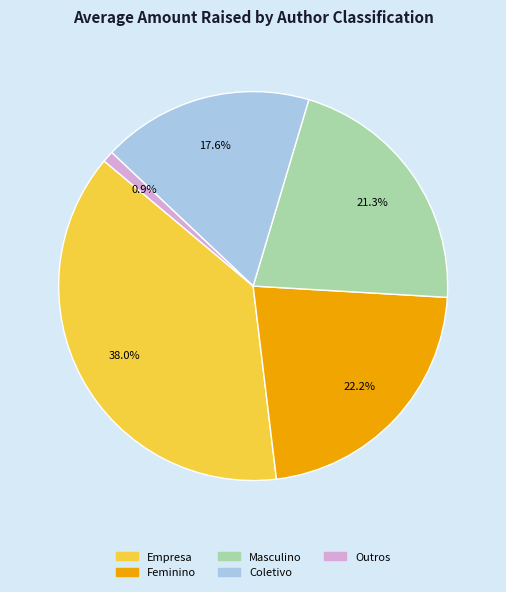

Does Masculino account for over 50% of the chart?

No